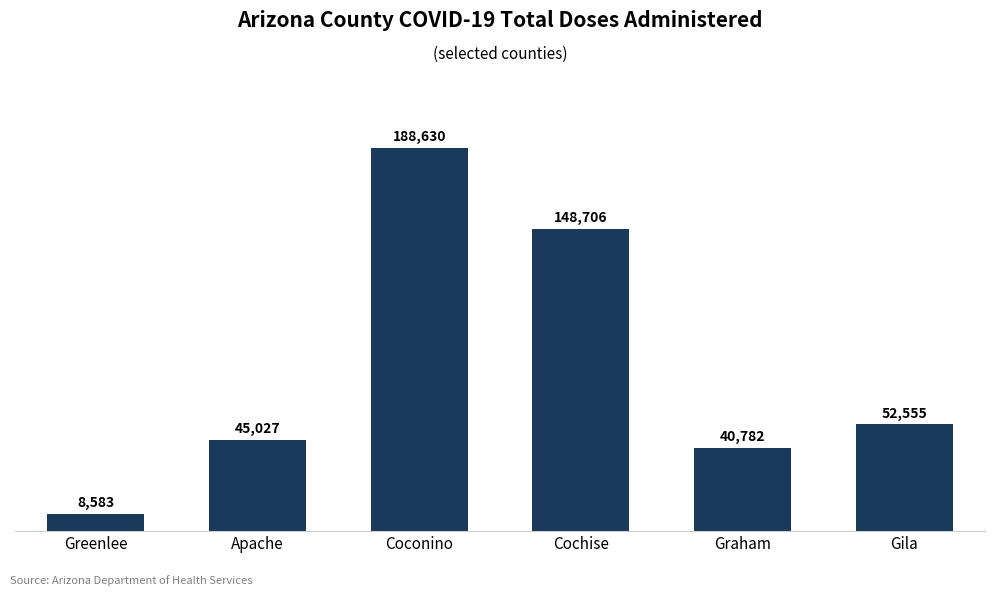

What is the sum of the values at Cochise and Greenlee?

157289